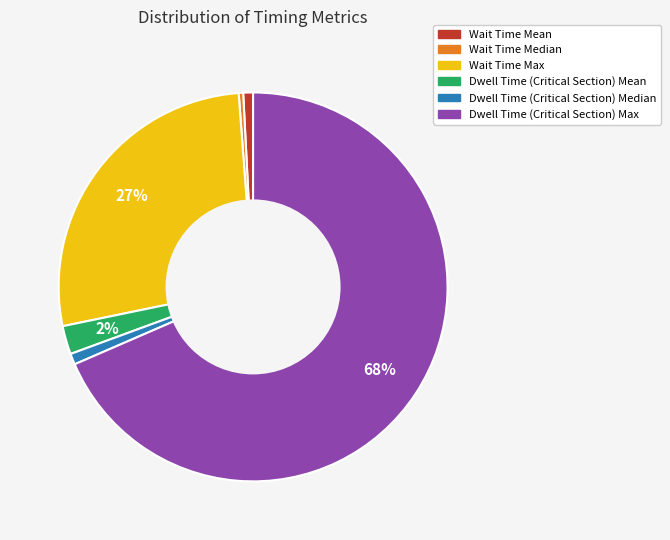

To the nearest percent, what is the average slice percentage?

17%